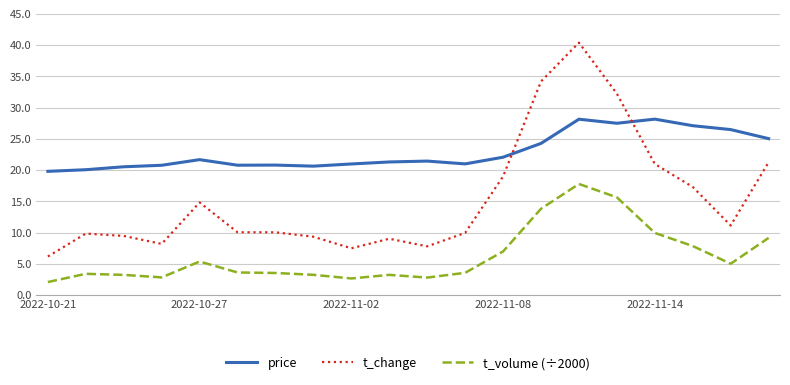

List the series in order of their overall mean, lowest first.

t_volume (÷2000), t_change, price